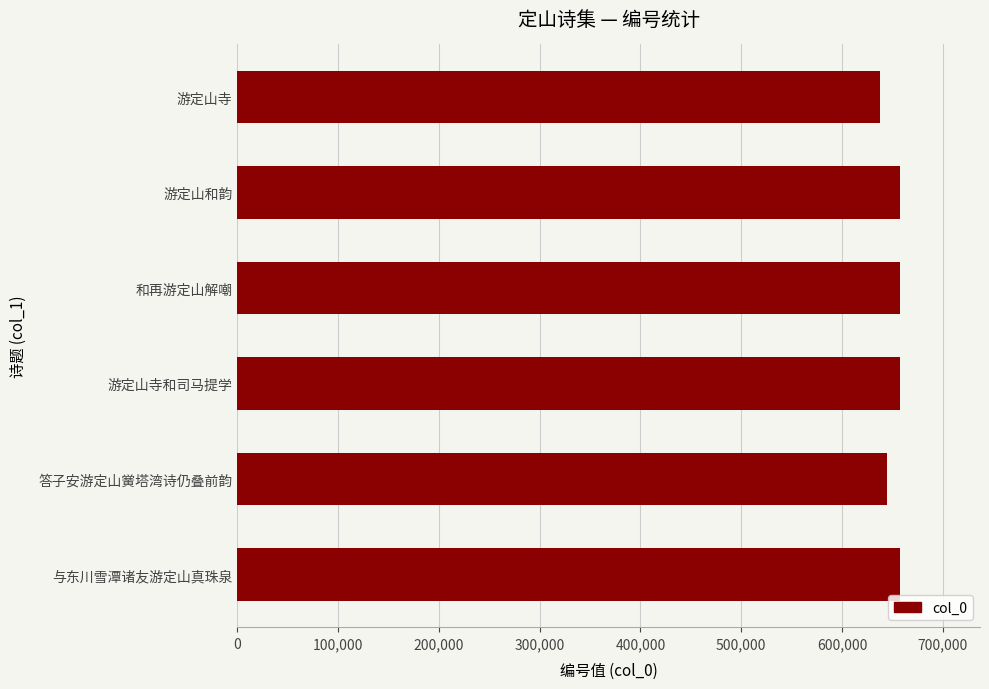

What is the difference between the maximum and minimum values?

20073